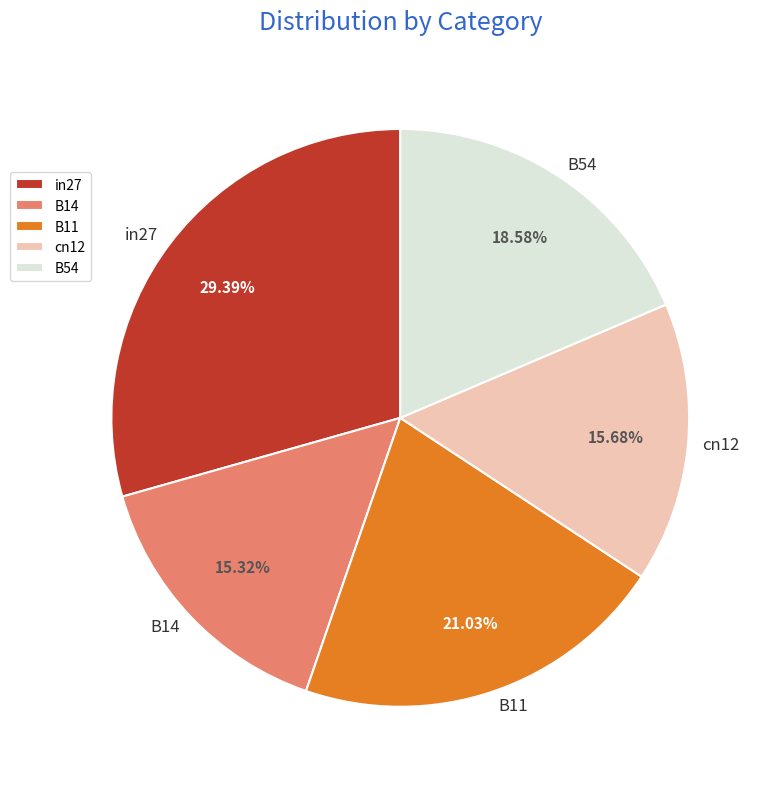

How many segments does this pie chart have?

5